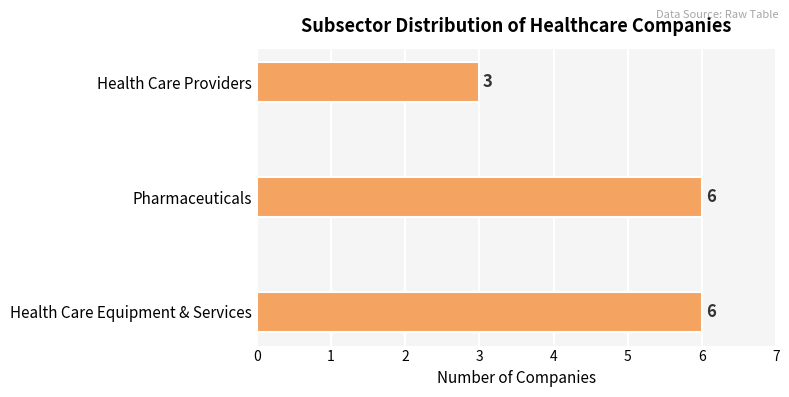

What is the minimum value shown in the chart?

3